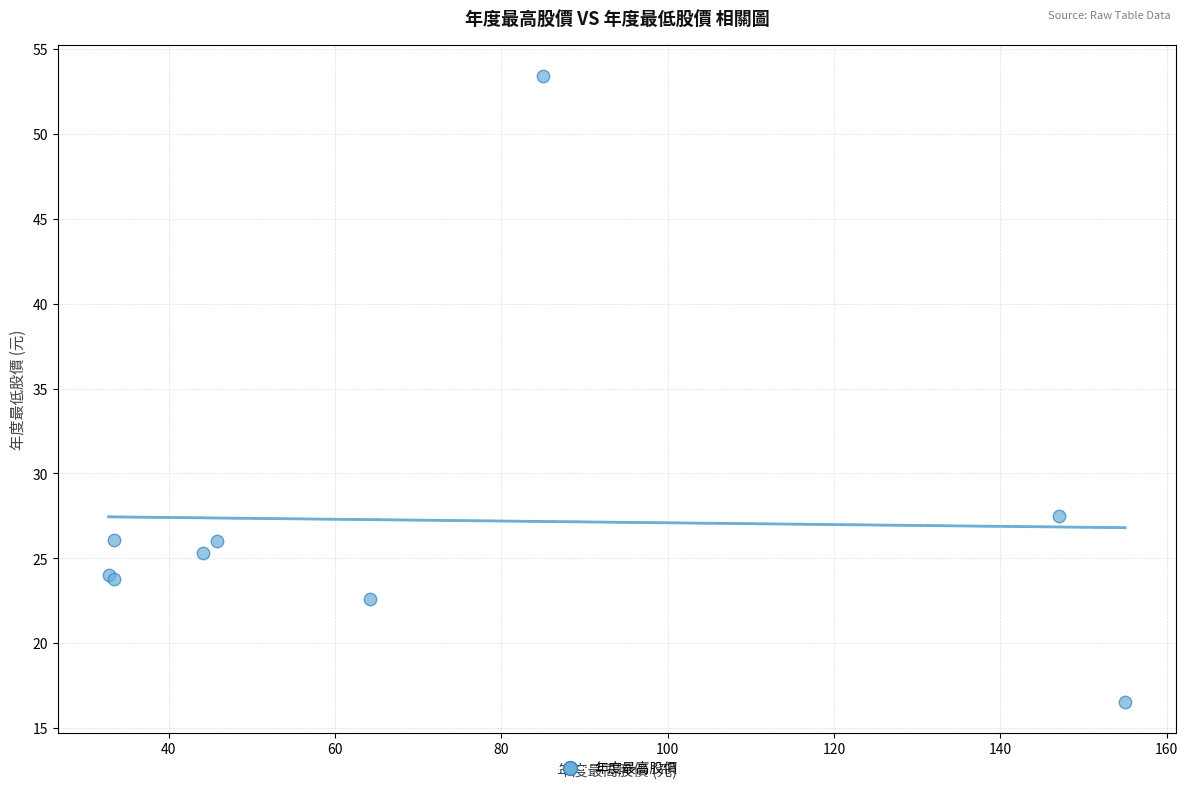

What Y value in the scatter plot is closest to 34?

27.5